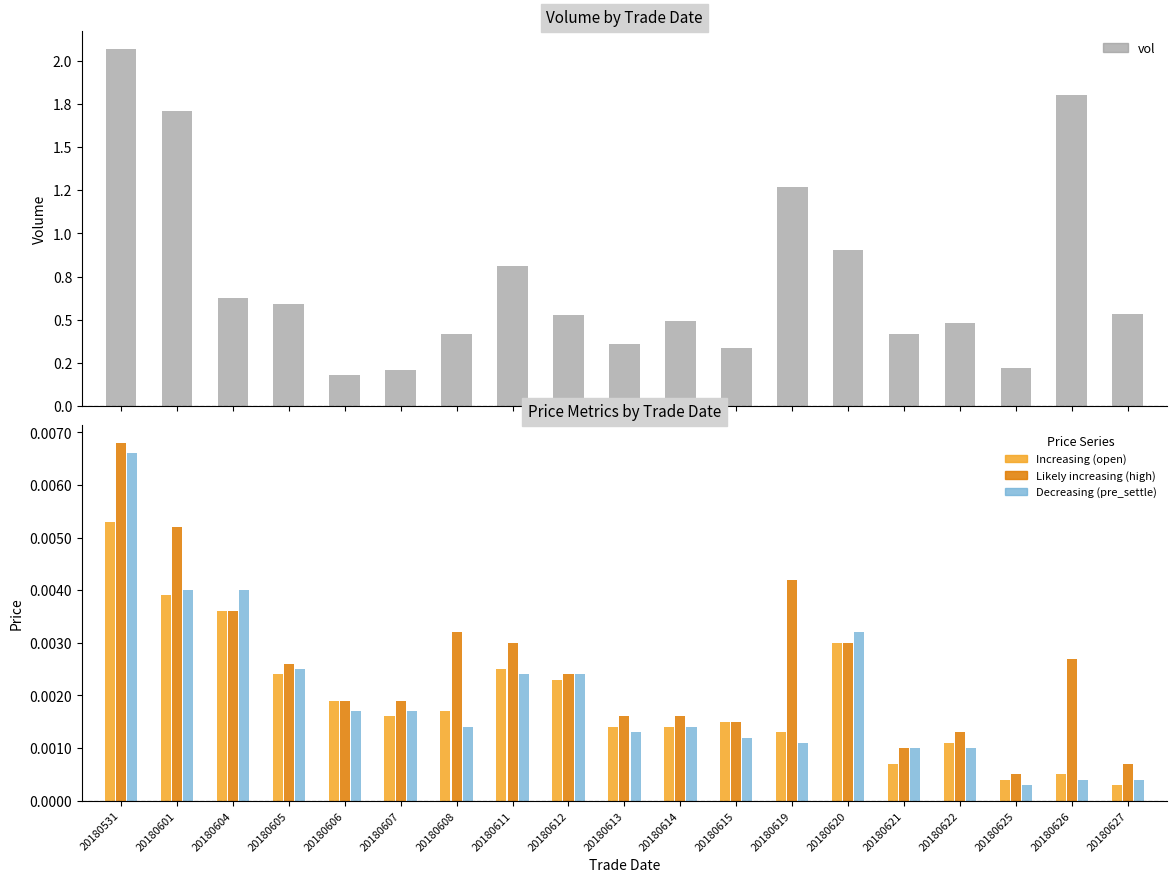

The open series shows 0.0 at 20180607. True or false?

True